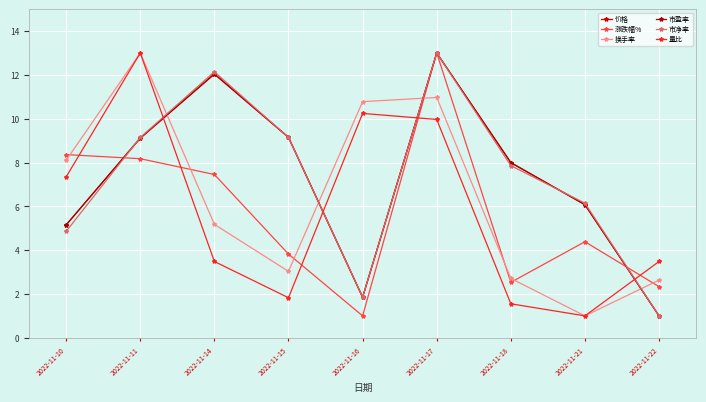

At which category does 市盈率 reach its first local valley?

2022-11-16